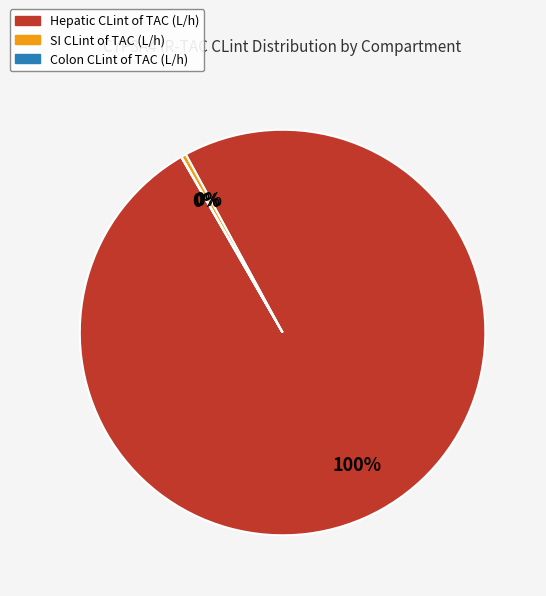

What is the largest slice in the pie chart?

Hepatic CLint of TAC (L/h)